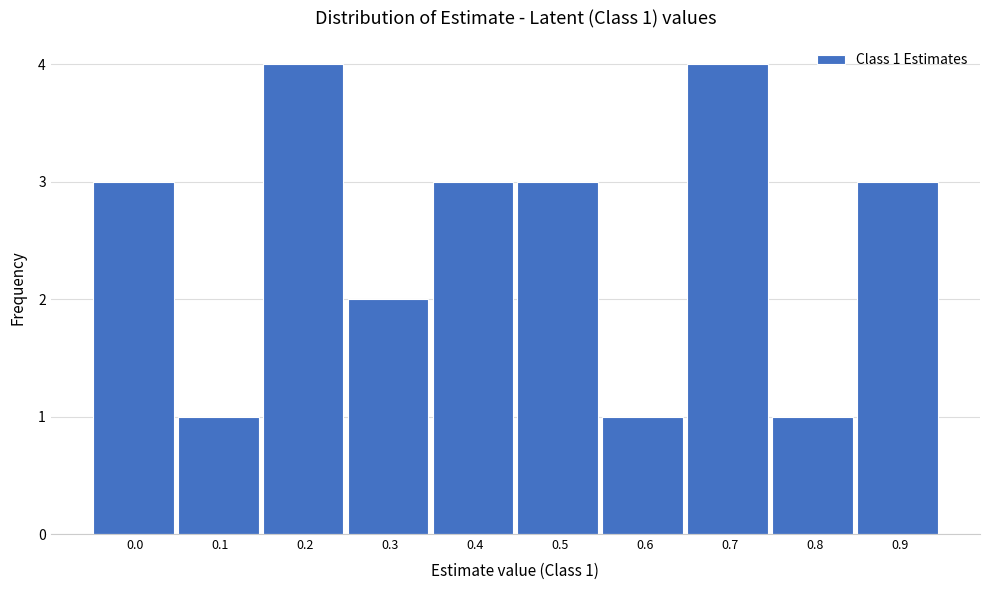

Reading left to right, extract all data points from this chart.

0.0=3	0.1=1	0.2=4	0.3=2	0.4=3	0.5=3	0.6=1	0.7=4	0.8=1	0.9=3